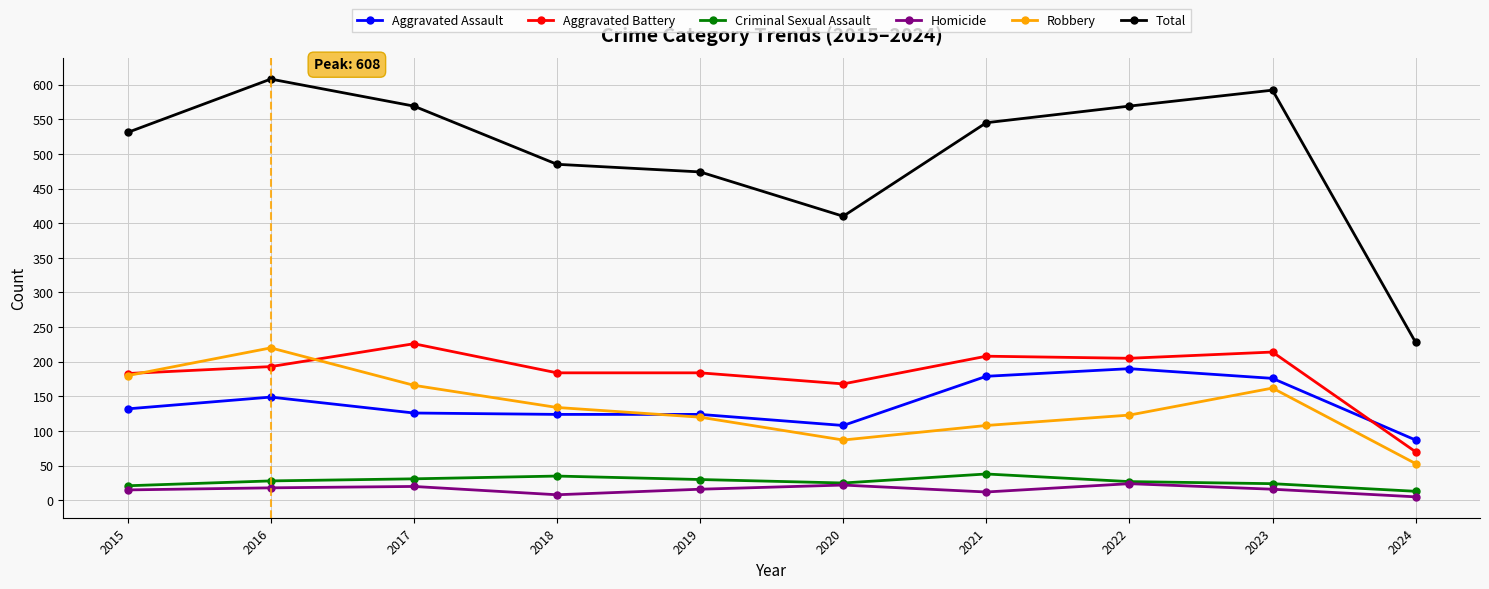

What is the average value of the Aggravated Assault series?

140